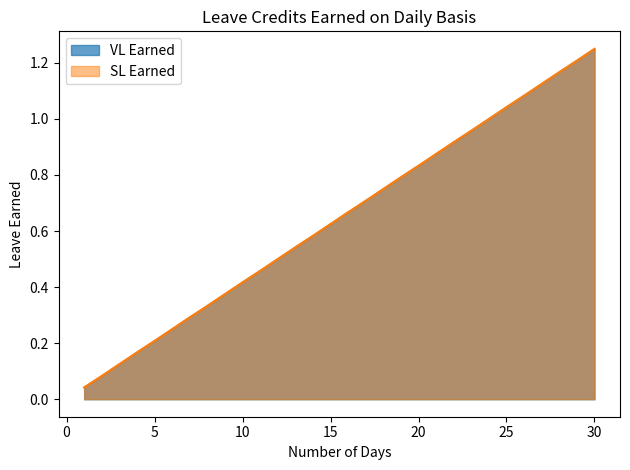

What is the value of the VL Earned point at the 29th from the left?

1.2